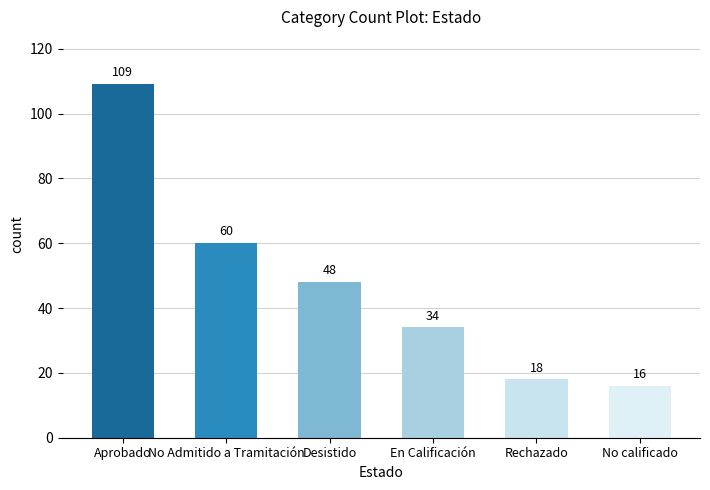

List the labels in order of value, smallest first.

No calificado, Rechazado, En Calificación, Desistido, No Admitido a Tramitación, Aprobado